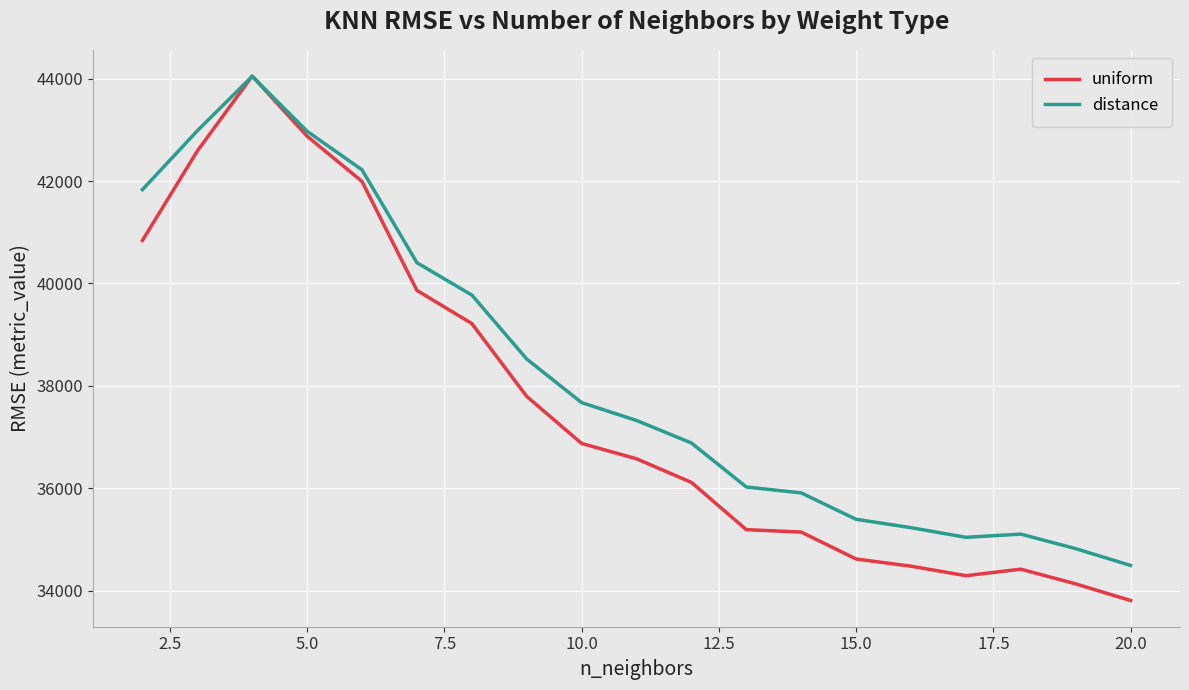

What is the greatest value displayed?

44049.7